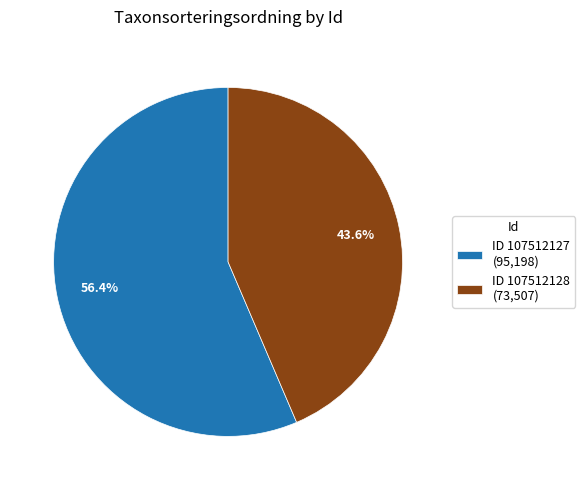

What is the ratio of the value at ID 107512127 (95,198) to the value at ID 107512128 (73,507)?

1.3